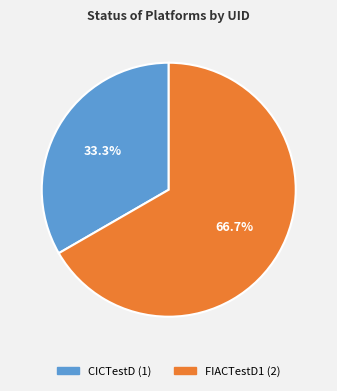

To the nearest percent, what percentage of the pie is CICTestD?

33%